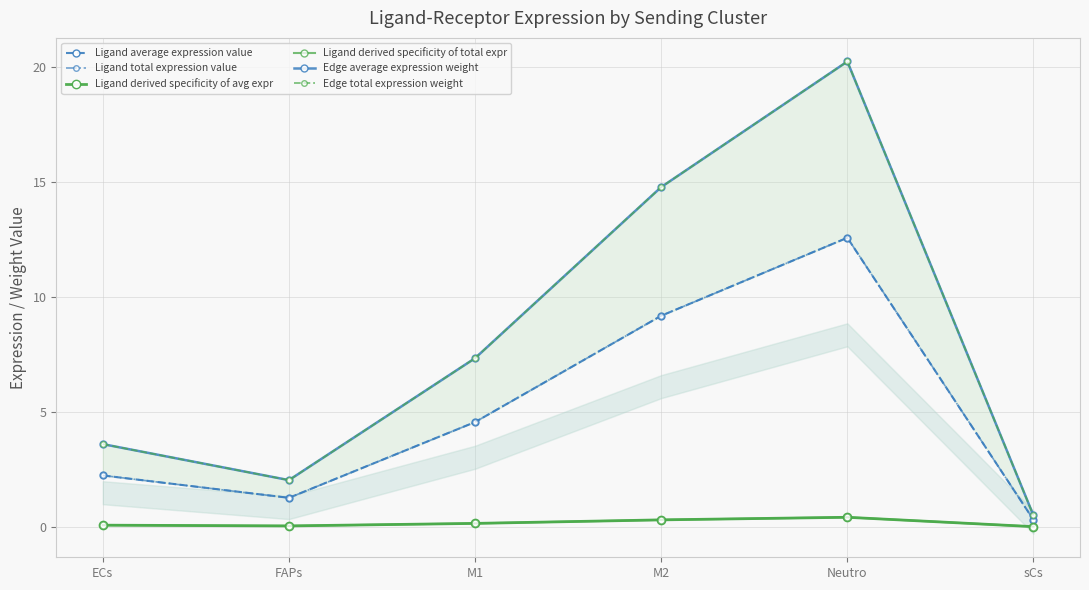

What is the difference between the highest and lowest values at ECs?

3.5